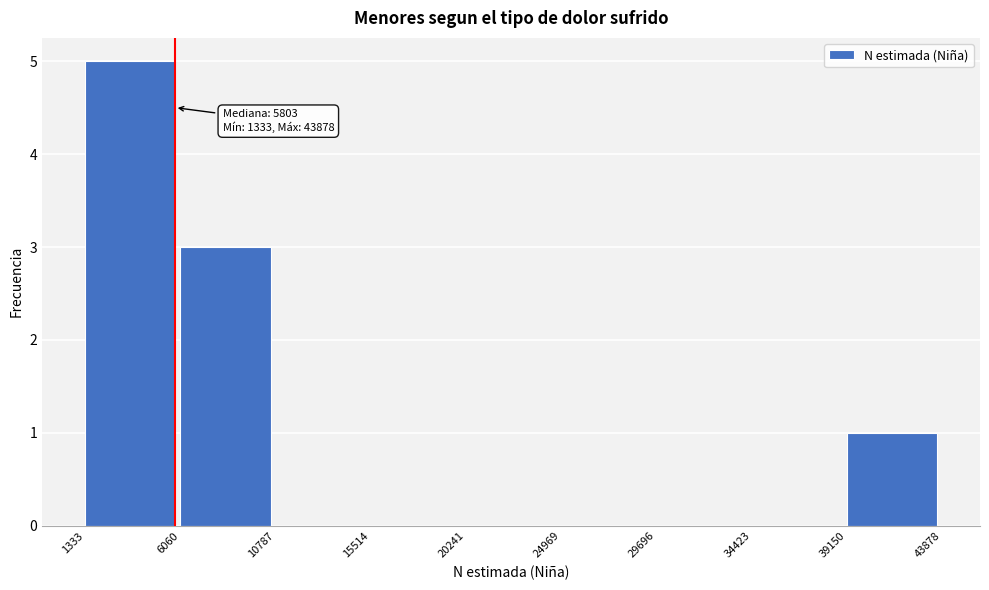

Over which range of the x-axis is the bar tallest?

1333 to 6060